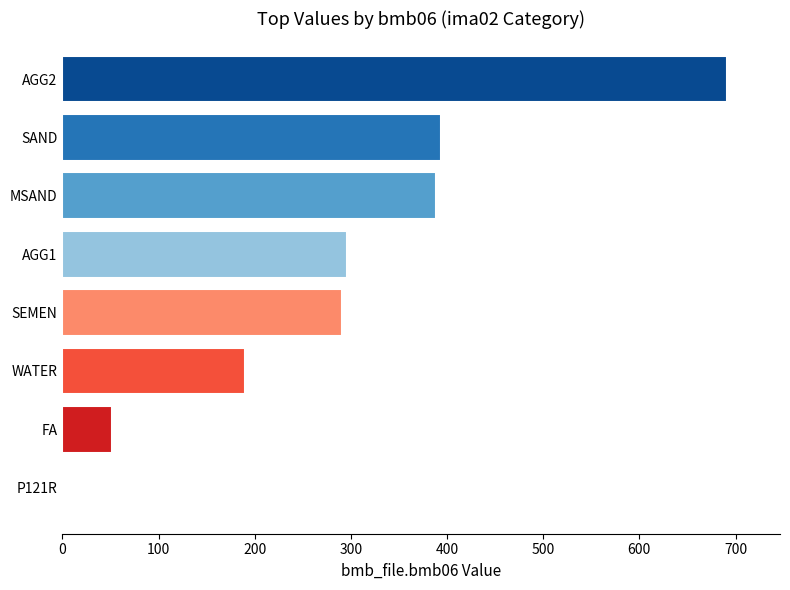

The value at AGG1 is 296.0. True or false?

True